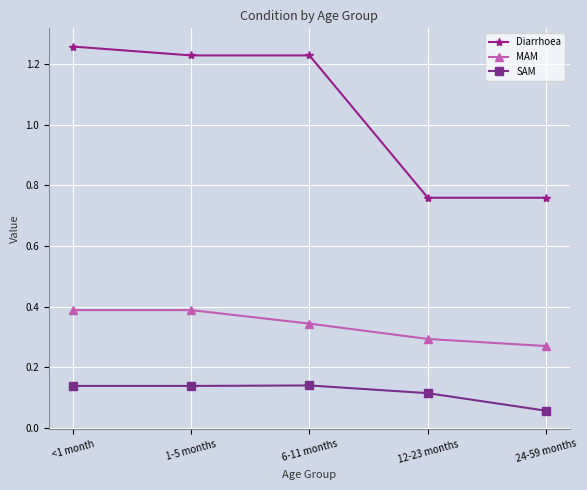

What is the average value of the Diarrhoea series?

1.0